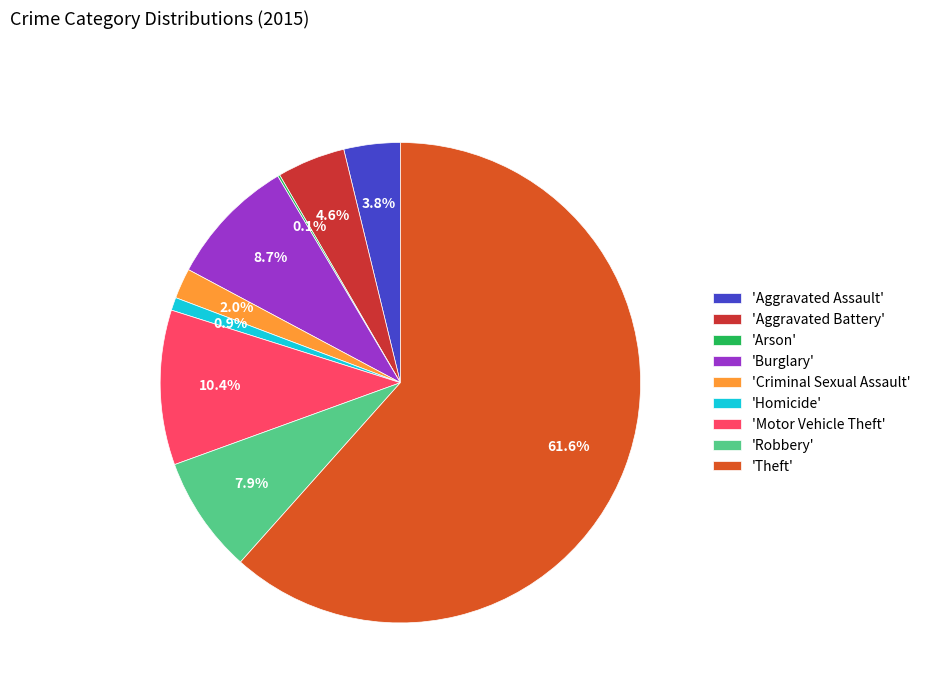

Combined, what portion of the pie is 'Robbery' and 'Theft'?

69.5%